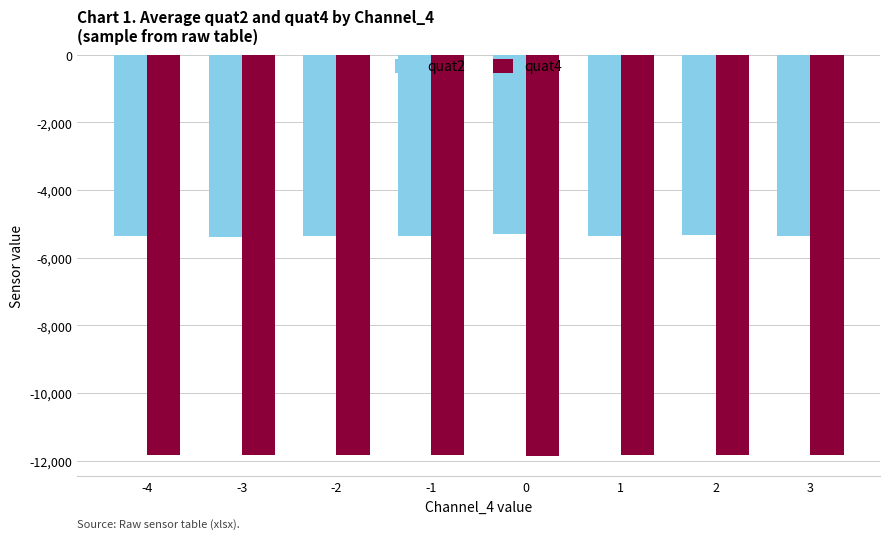

What is the sum of all quat2 values?

-42810